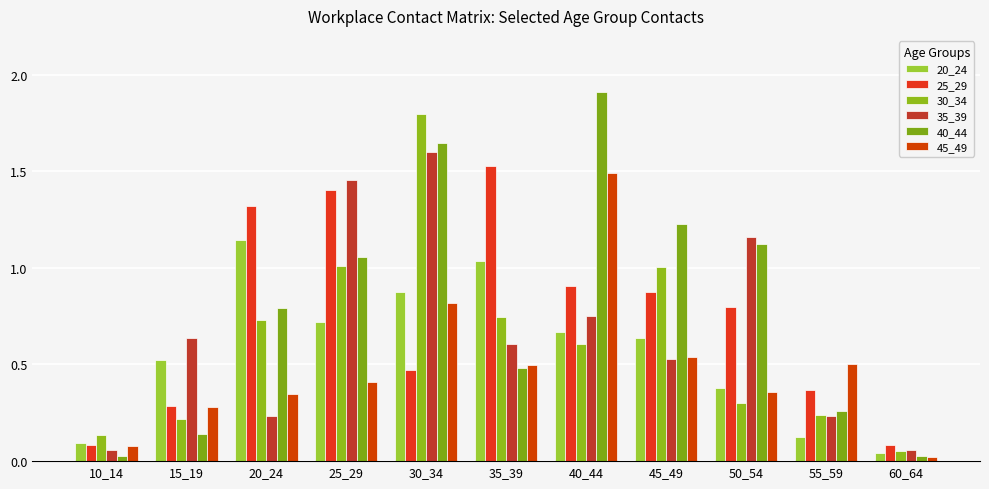

At 20_24, list the series in order from largest to smallest.

25_29, 20_24, 40_44, 30_34, 45_49, 35_39